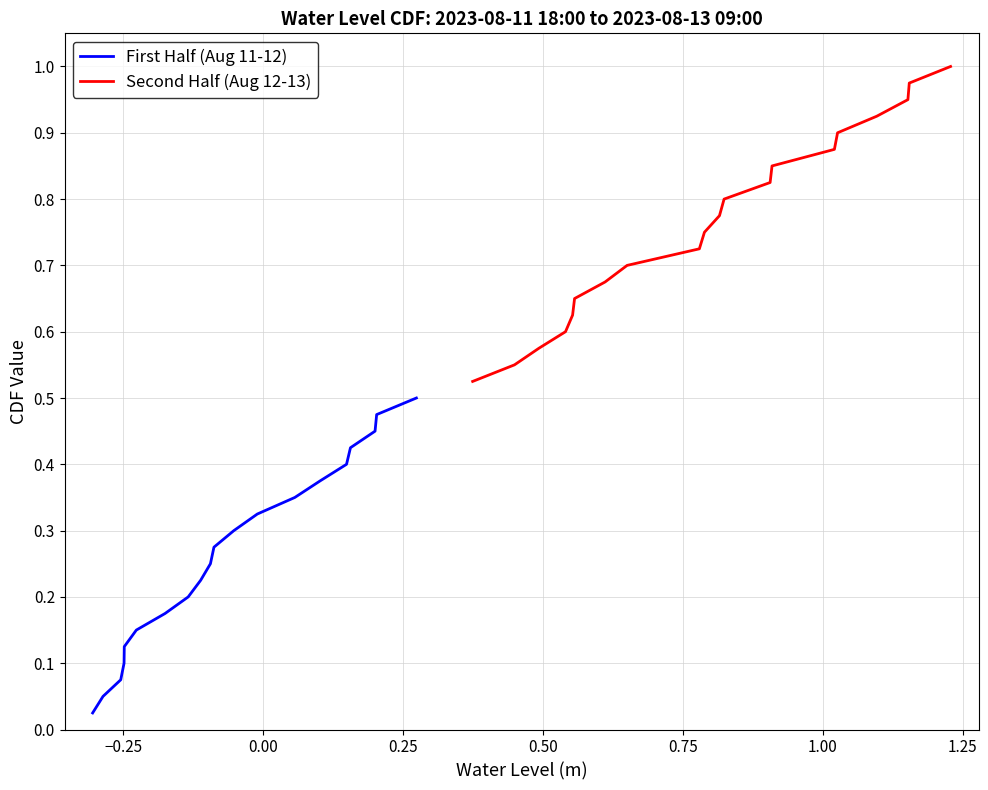

True or false: Second Half (Aug 12-13) and First Half (Aug 11-12) intersect in this chart.

False